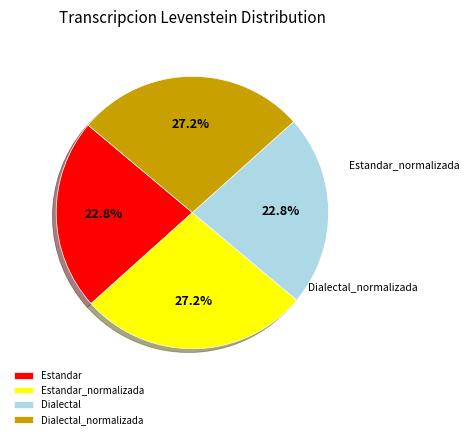

What percentage do Estandar and Dialectal together represent?

45.5%